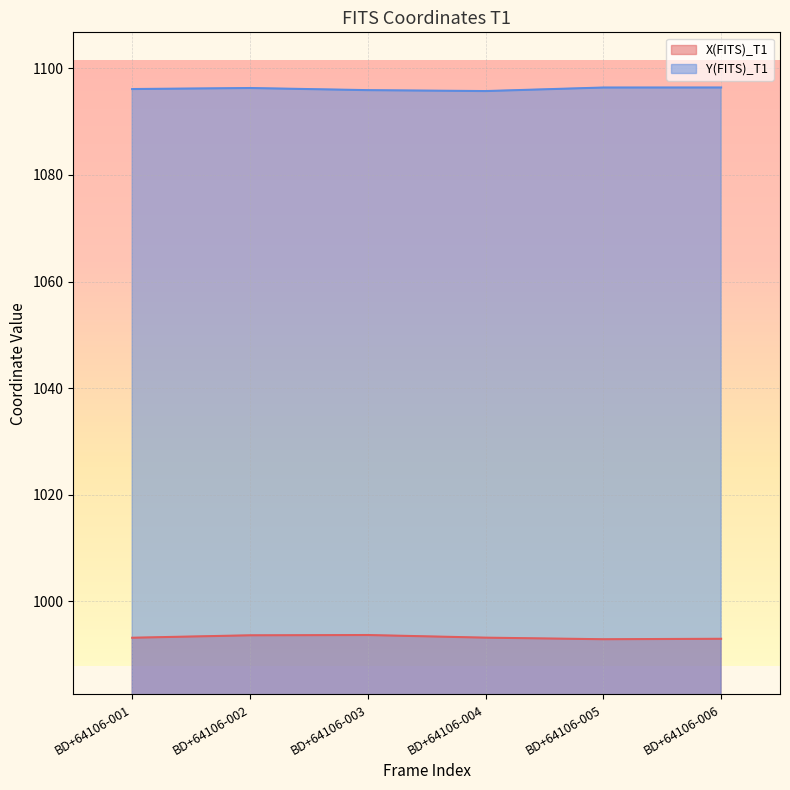

True or false: X(FITS)_T1 has a value of 993.6 at BD+64106-002.

True